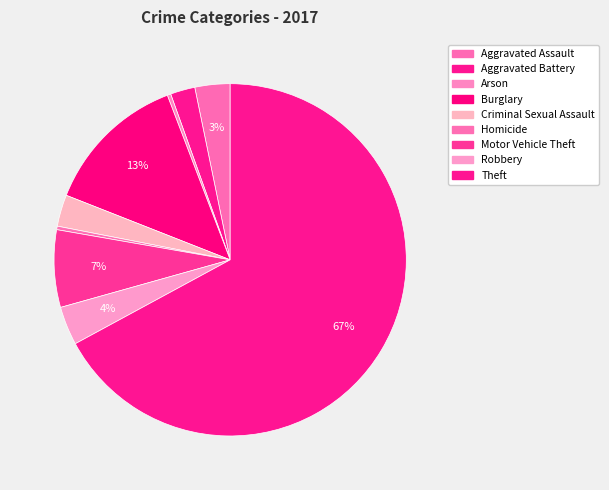

Count the number of slices in the pie.

9